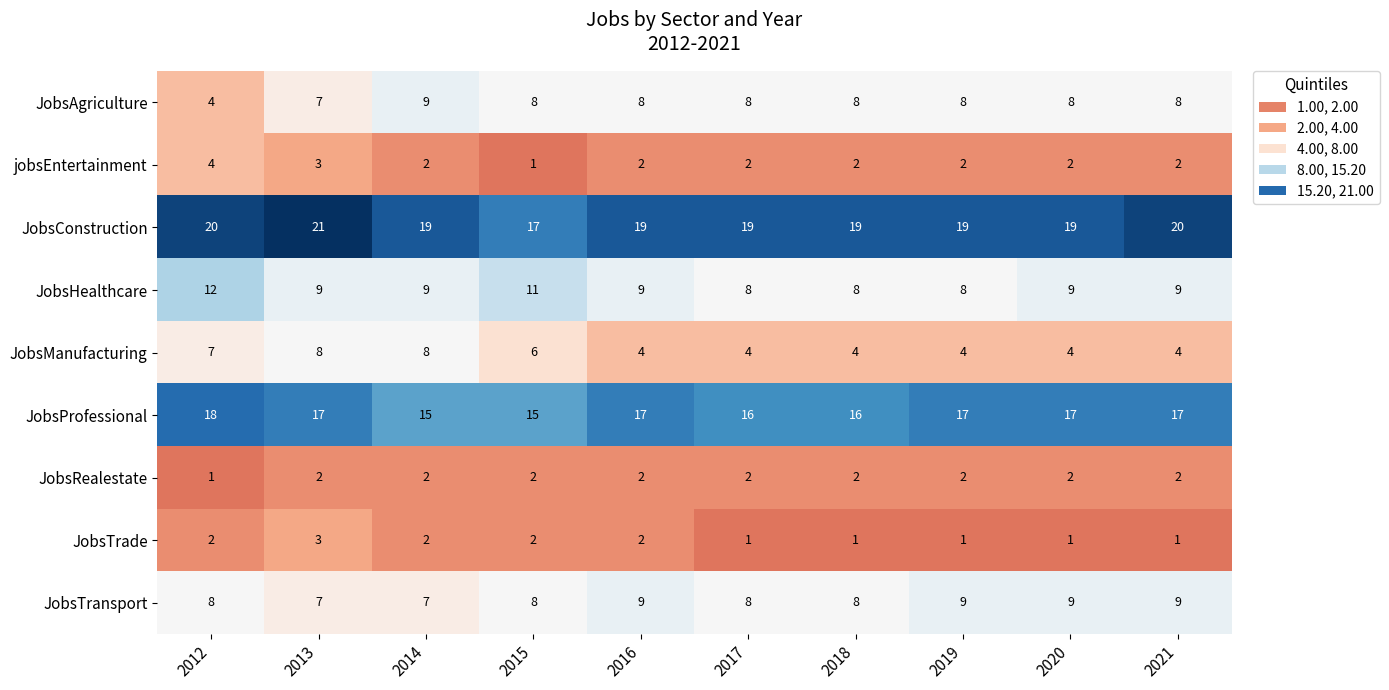

At which category is the sum across all series the highest?

2013